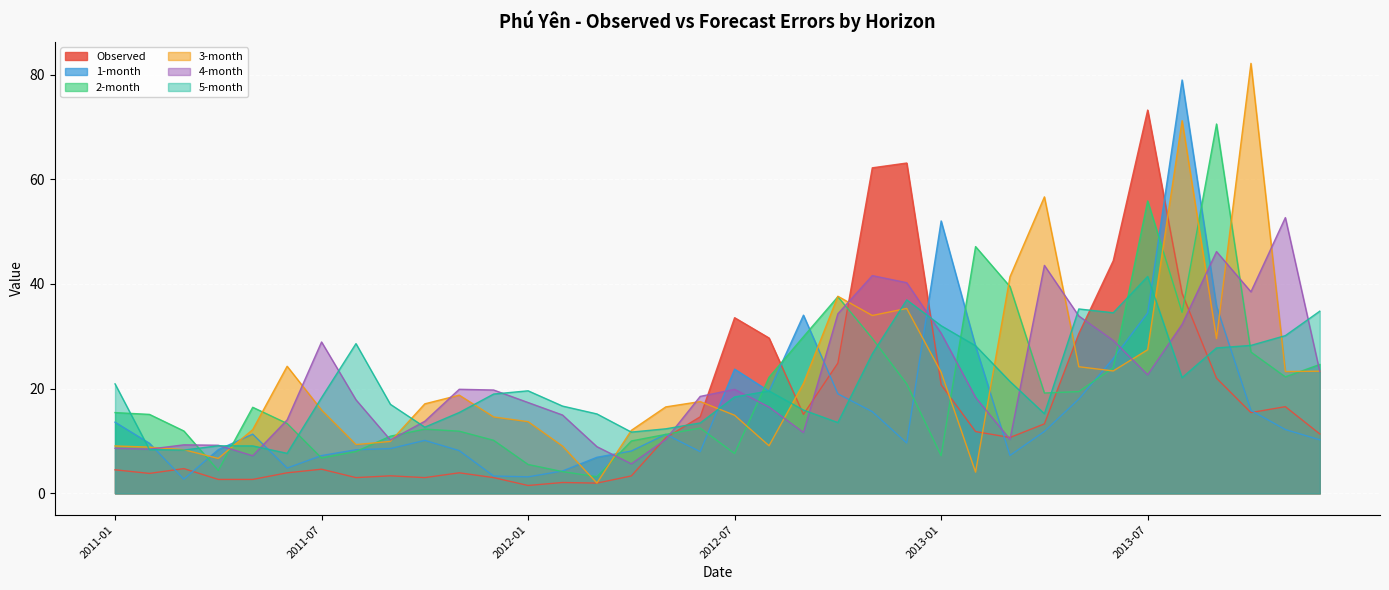

Is it true that Observed equals 63.1 at 2012-12?

True